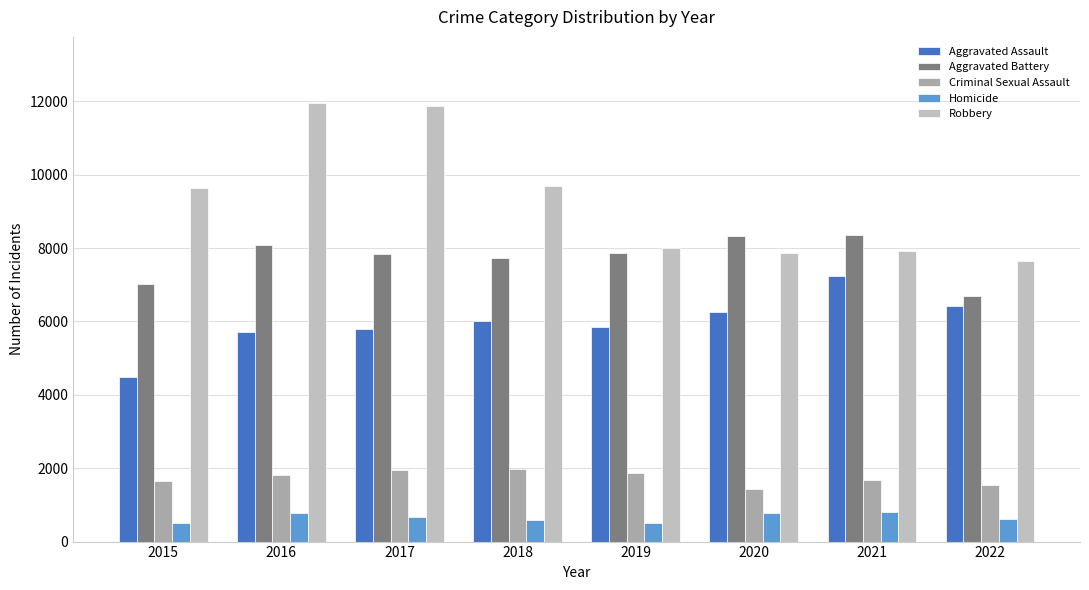

What is the difference between the maximum and minimum values in the Aggravated Assault series?

2762